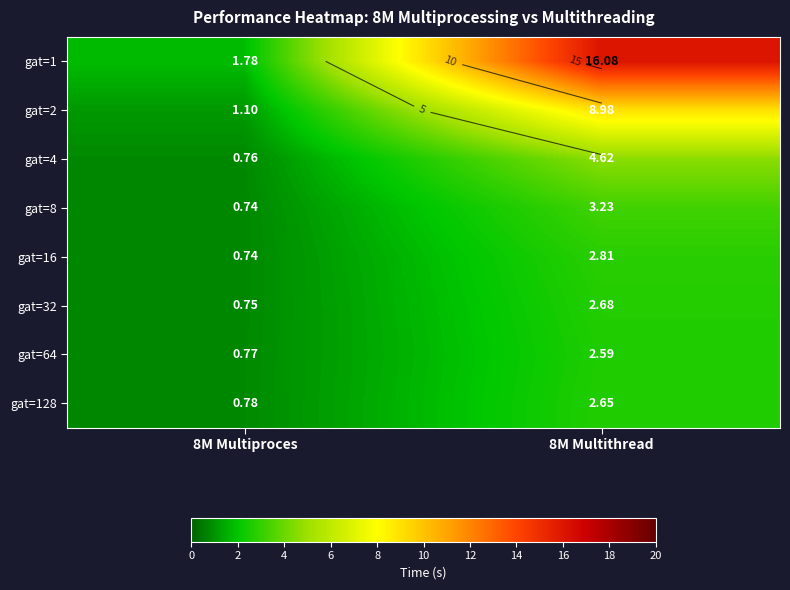

How many data points in gat=128 are above 2?

1